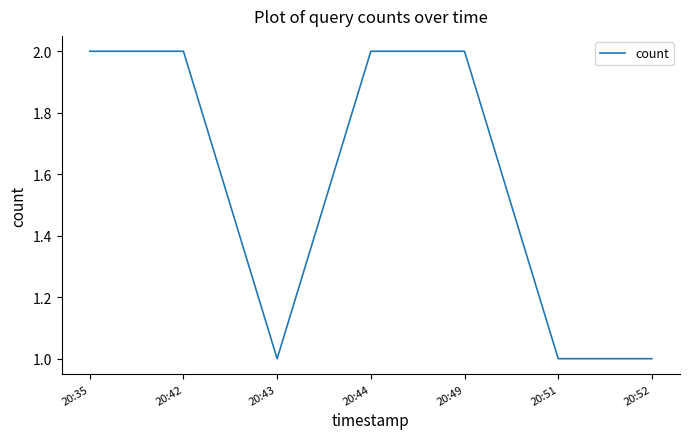

Reading left to right, extract all data points from this chart.

2	2	1	2	2	1	1